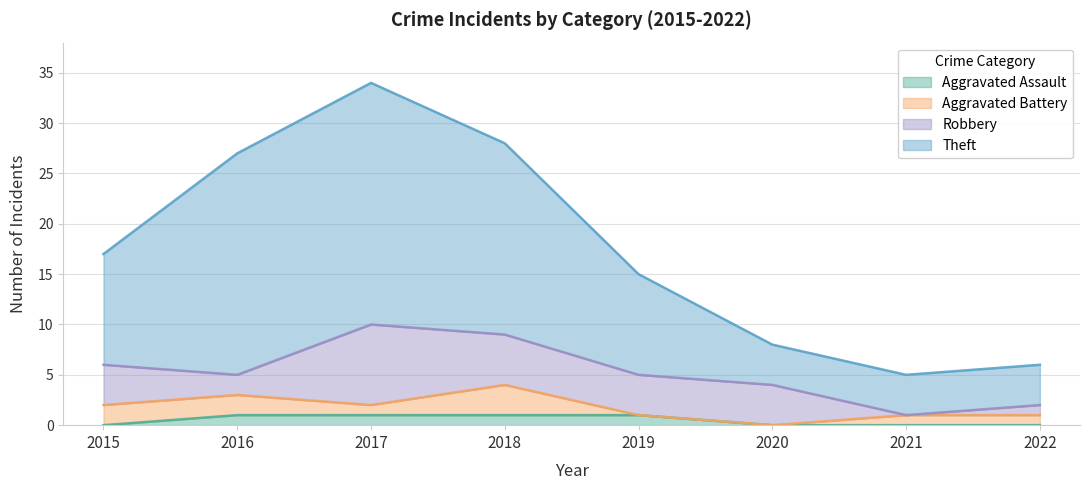

What is the total value across all series at 2022?

6